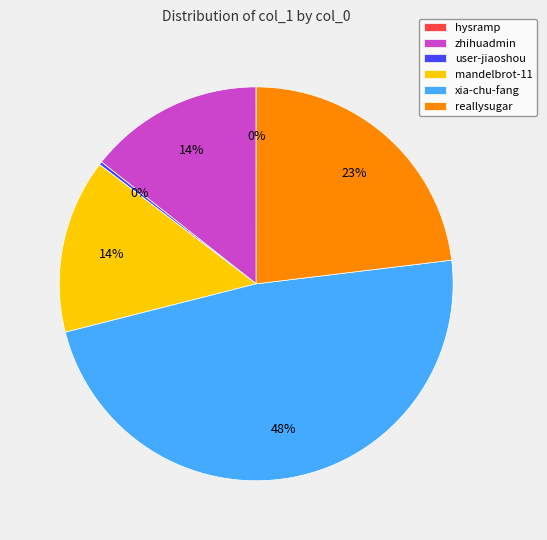

Do xia-chu-fang and reallysugar together represent more than half of the pie?

Yes